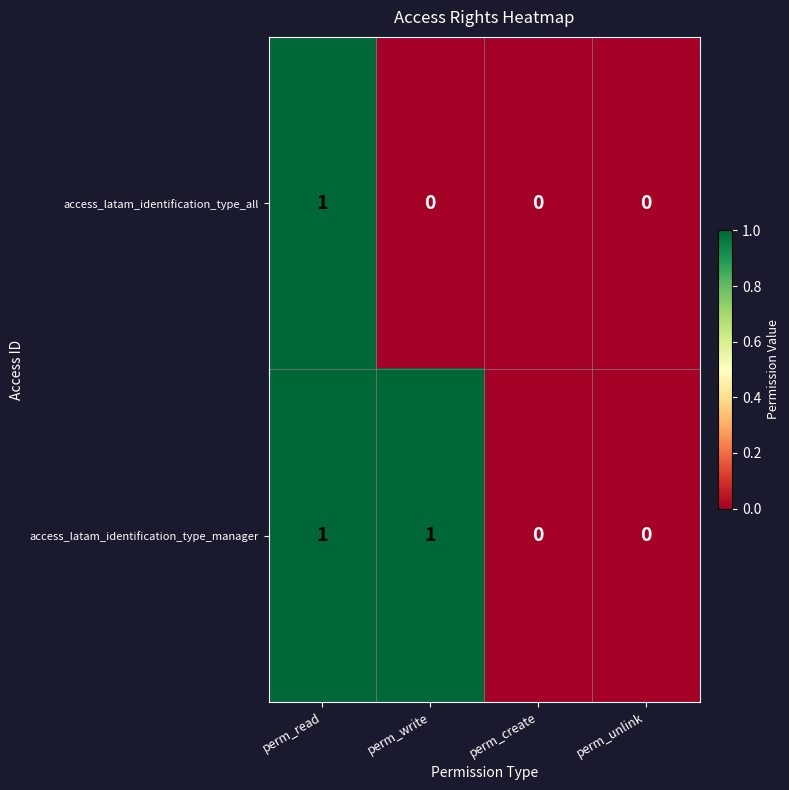

Reading left to right, transcribe all the data shown in this chart.

access_latam_identification_type_all: 1	0	0	0
access_latam_identification_type_manager: 1	1	0	0